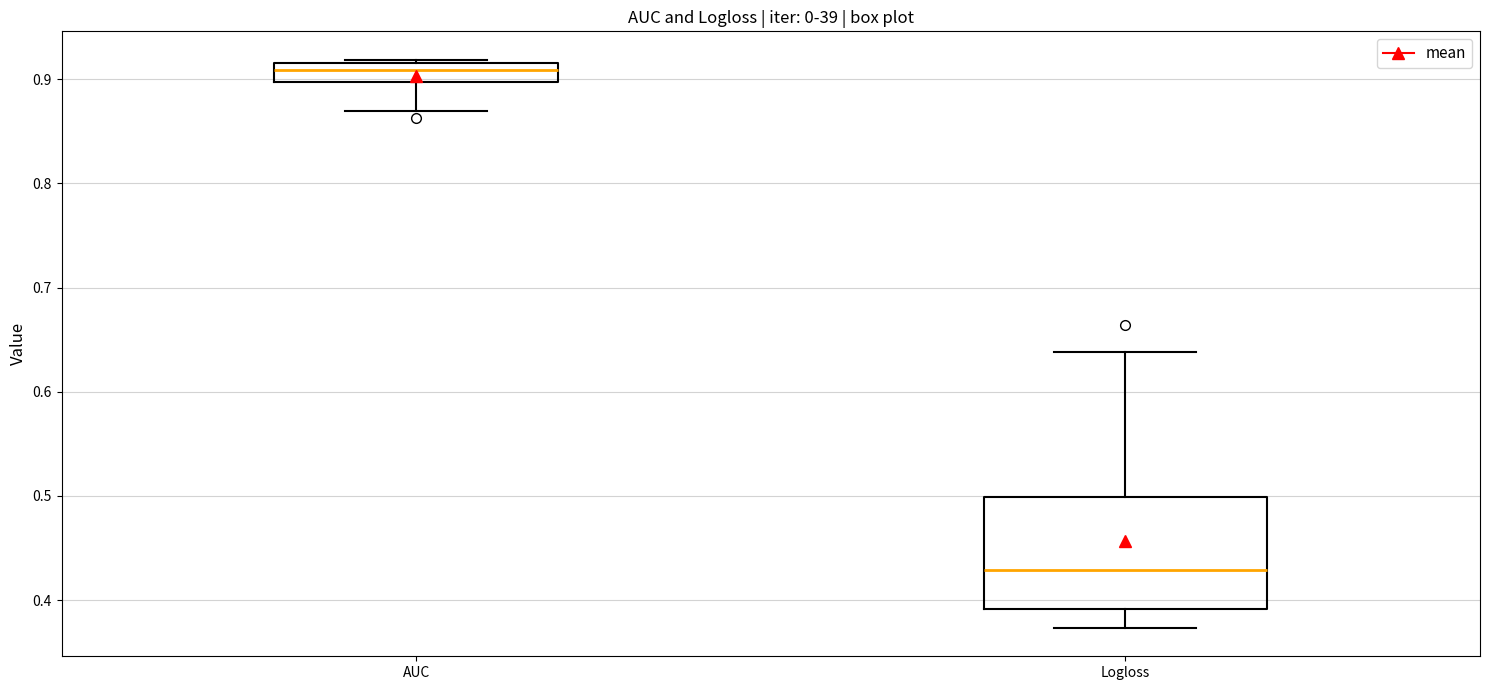

Comparing the boxes themselves (not the whiskers), which one is the tallest?

Logloss